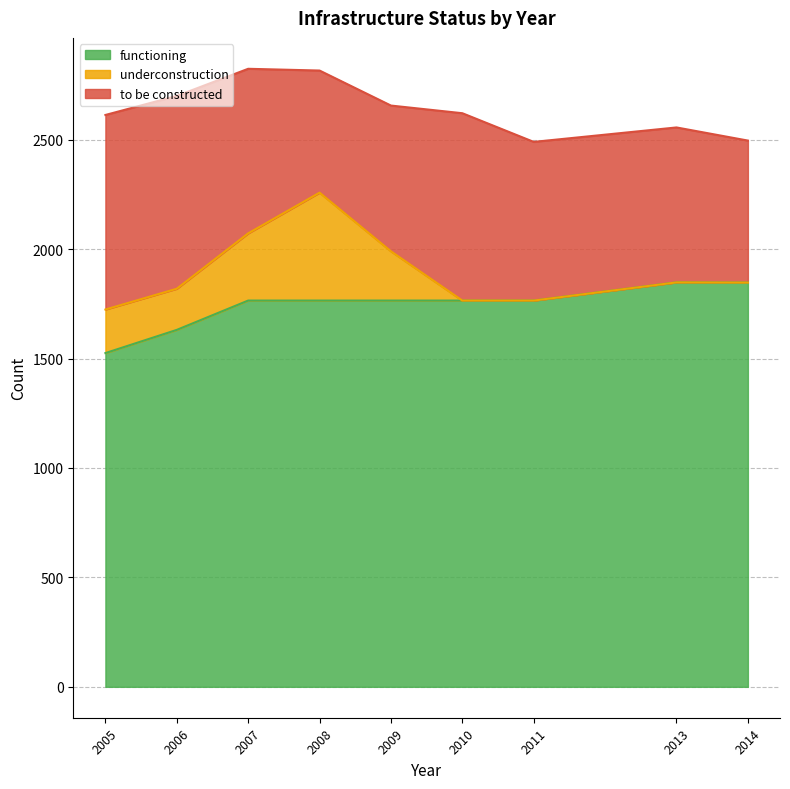

Reading left to right, what are all the values shown in this chart?

to be constructed: 889	881	752	558	666	856	725	708	649
underconstruction: 199	188	307	493	225	0	0	0	0
functioning: 1525	1631	1765	1765	1765	1765	1765	1848	1847